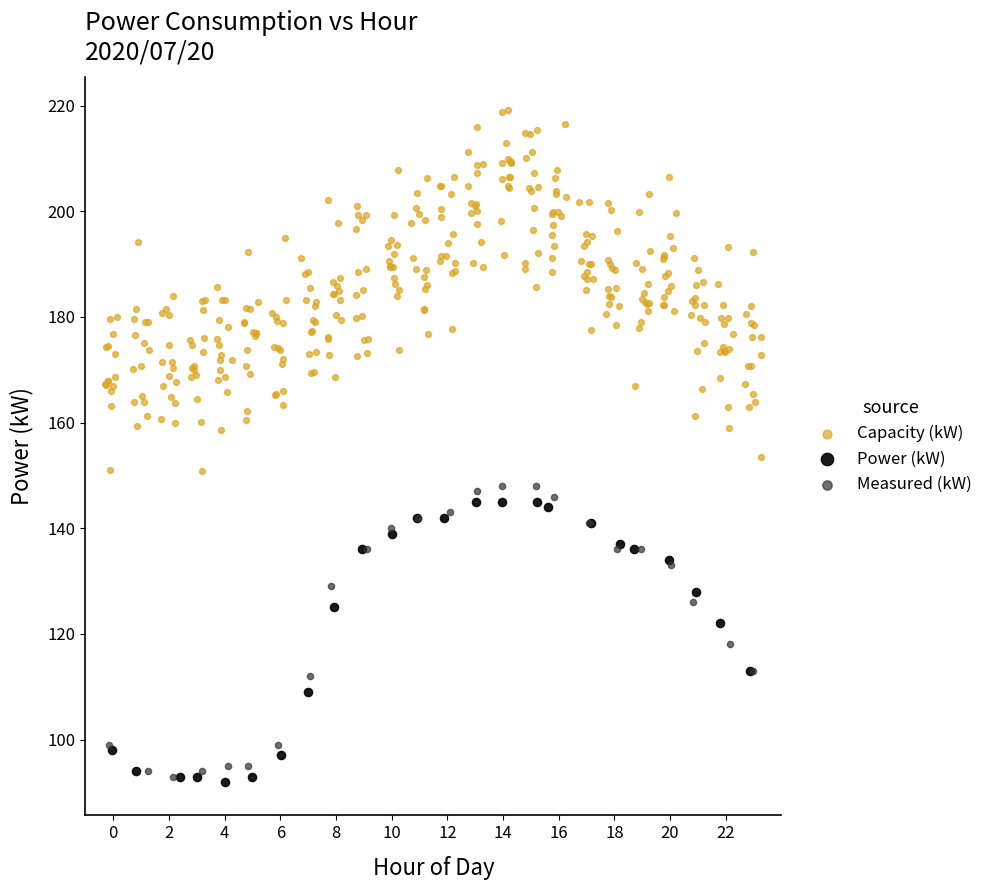

Which series contains the highest Y value?

Capacity (kW)